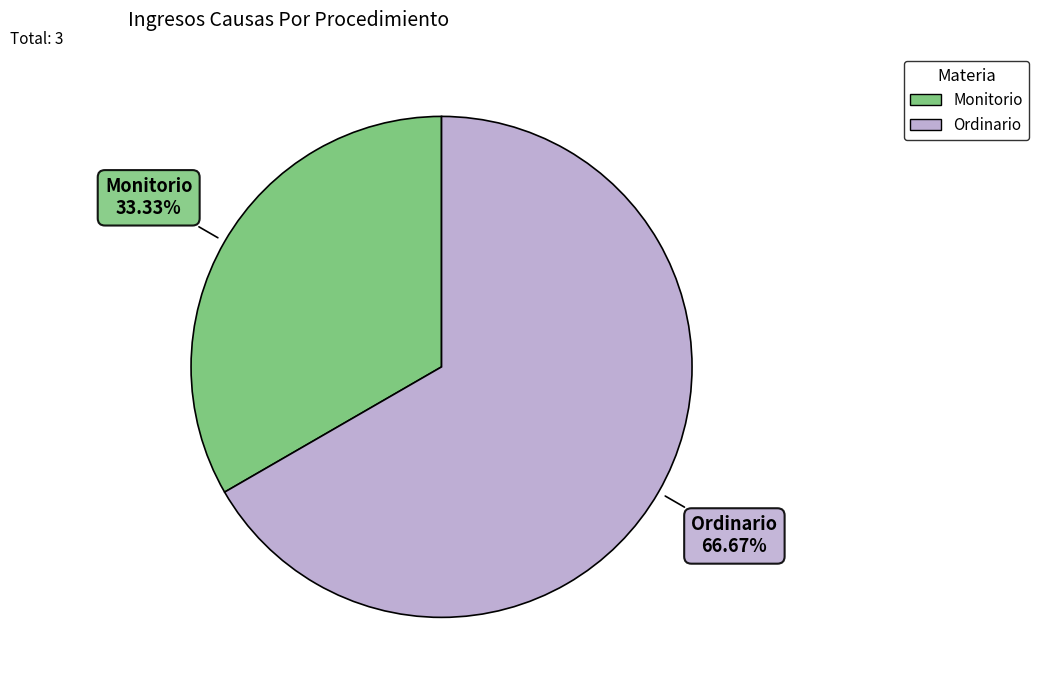

Approximately how many times larger is the value at Monitorio compared to Ordinario?

0.5